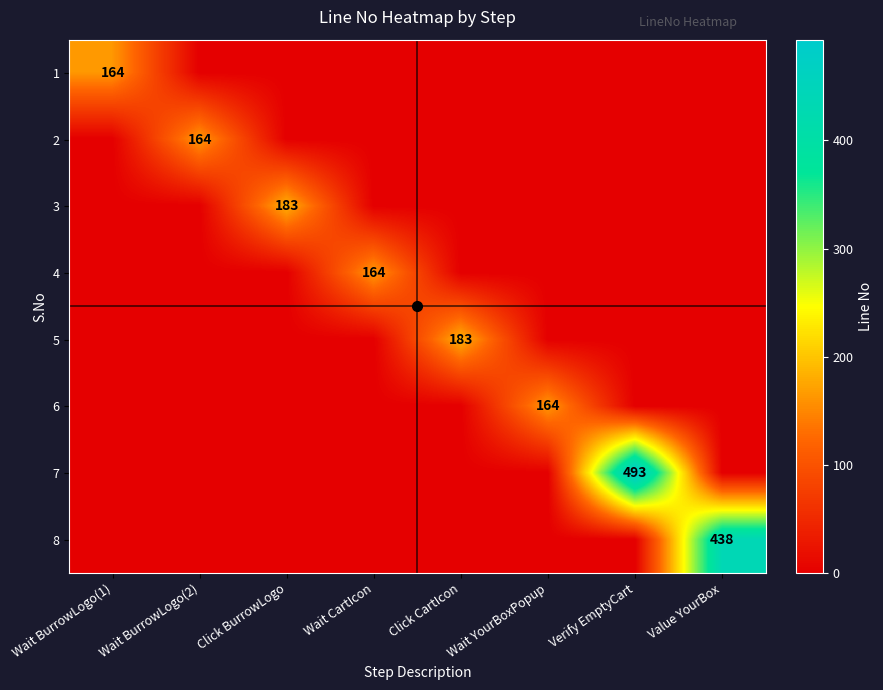

The value of 8 at Value YourBox is 152. True or false?

False